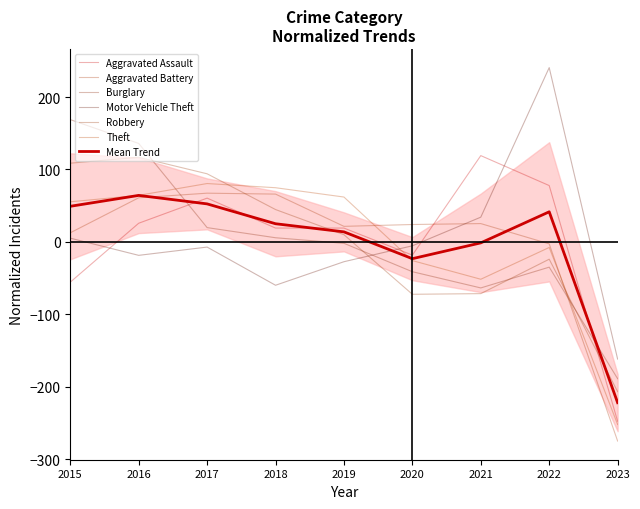

Where is the first local minimum for Robbery?

2020